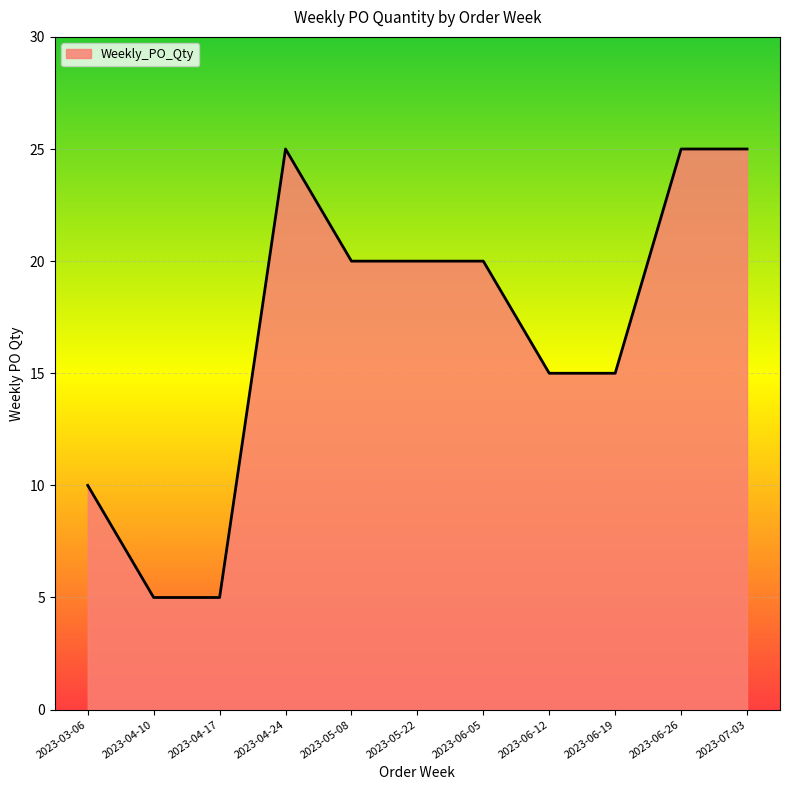

What is the change in value from 2023-04-17 to 2023-06-26?

+20